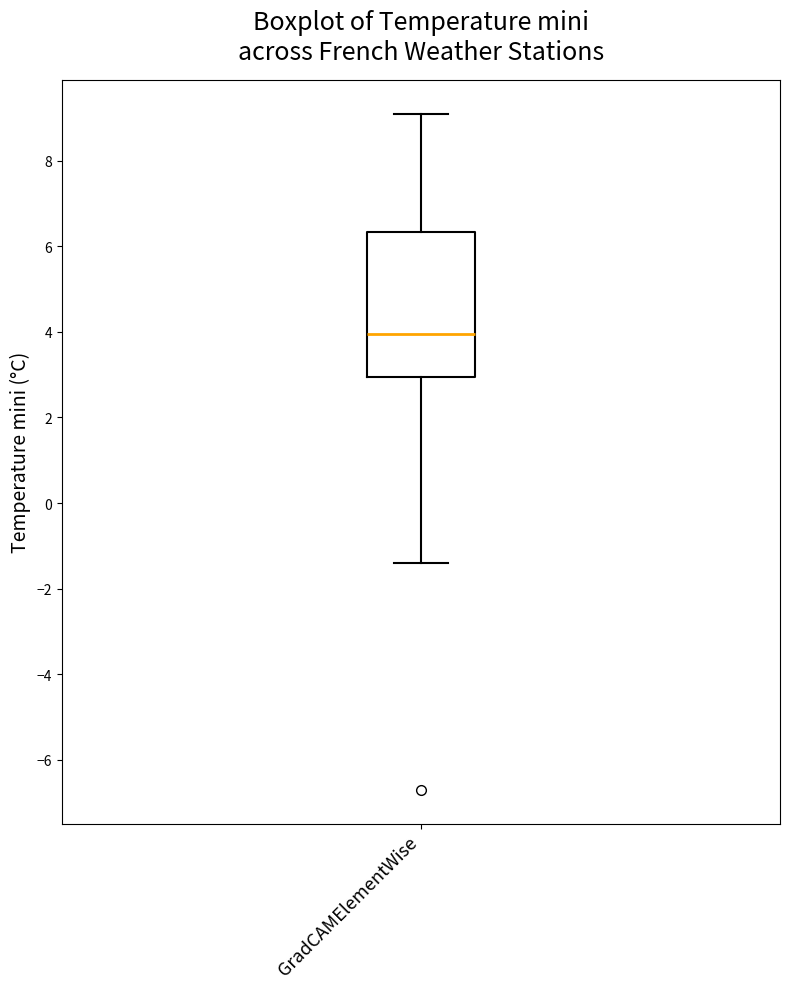

Transcribe this box plot: give where the median line is, the range the box spans, and where the two whiskers end, as read against the y-axis. The values are not printed on the chart, so give them approximately, as read against the axis.

median 4.0, box 3.0 to 6.4, whiskers -1.4 to 9.2